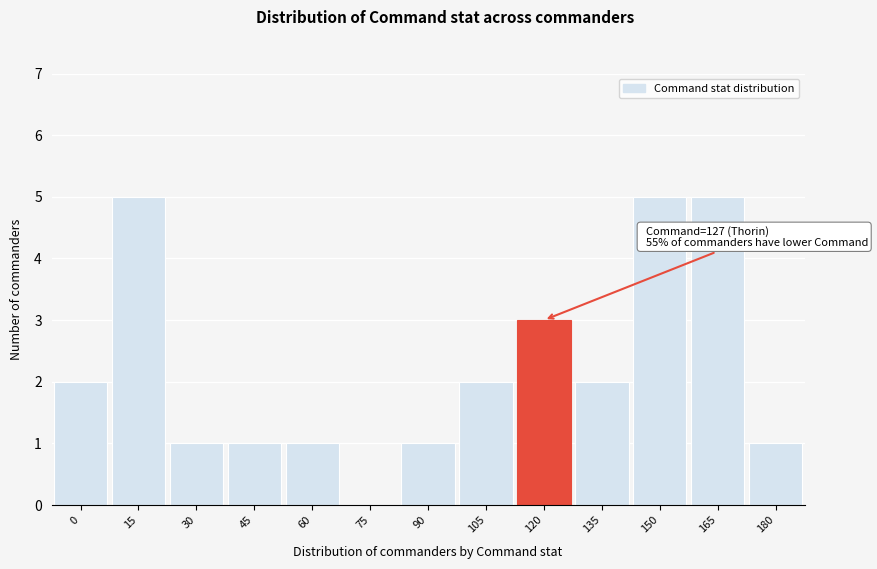

Reading right to left, extract all data points from this chart.

180=1	165=5	150=5	135=2	120=3	105=2	90=1	75=0	60=1	45=1	30=1	15=5	0=2